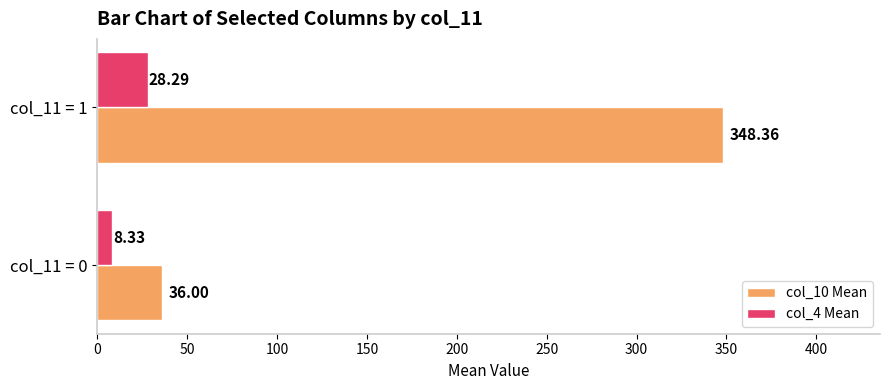

At which category is the sum across all series the highest?

col_11 = 1